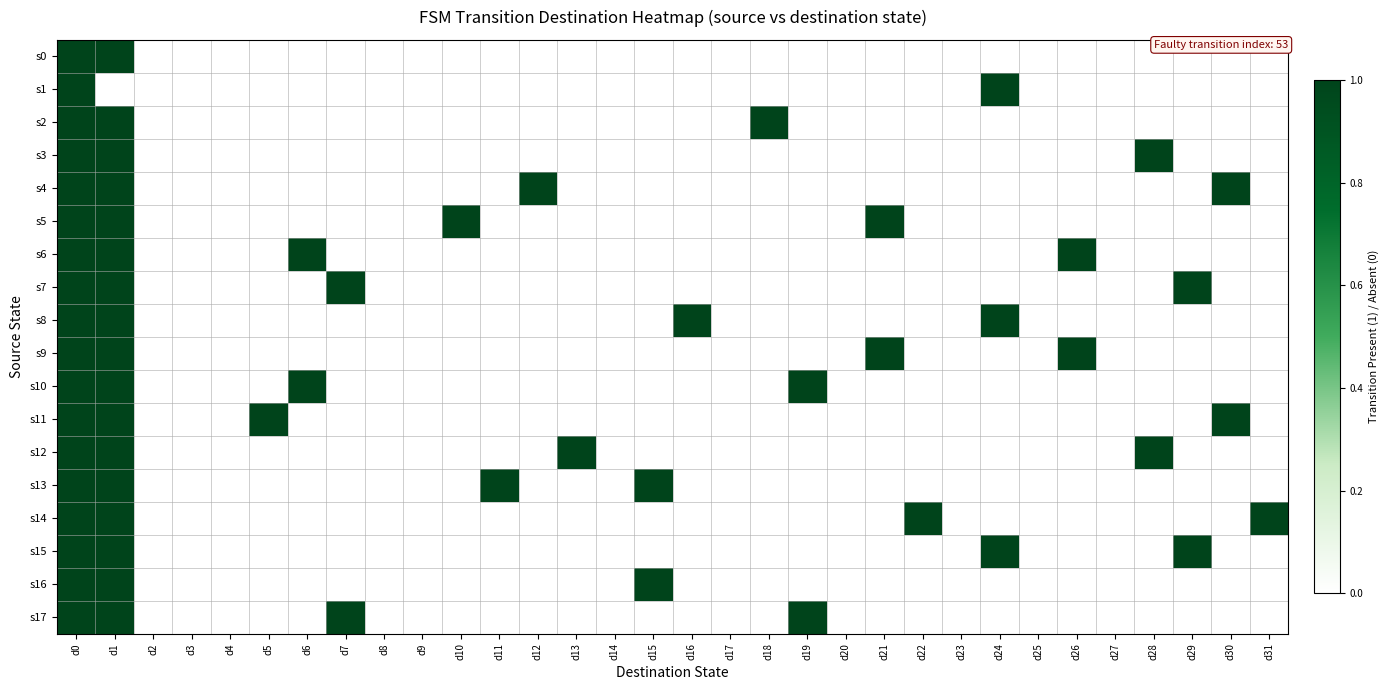

At how many categories does at least one series exceed 10?

2